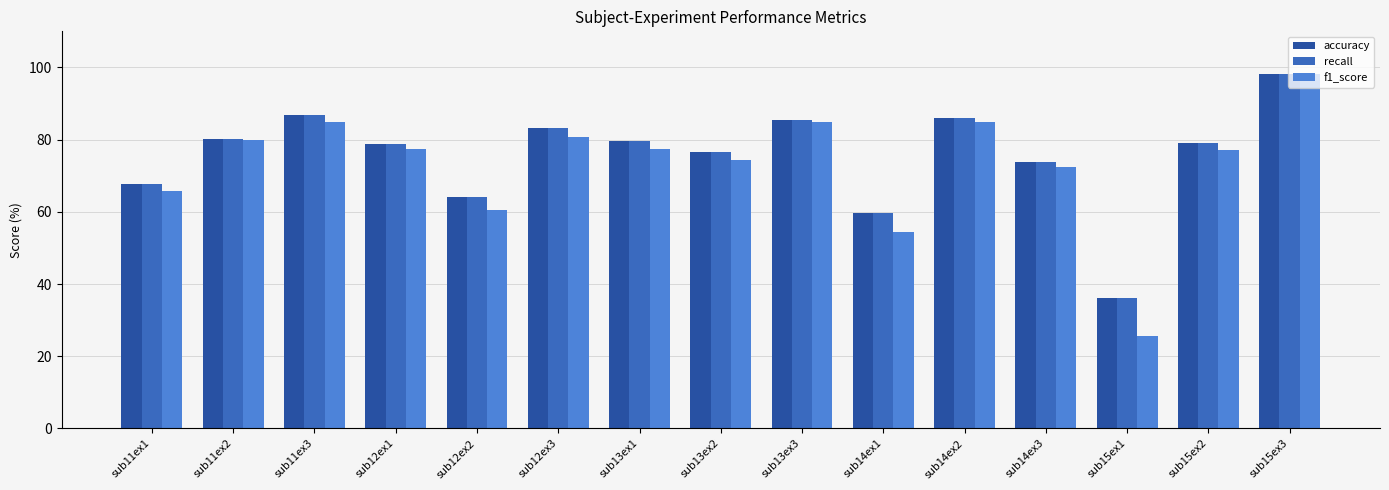

Which series has the largest range (max minus min)?

f1_score